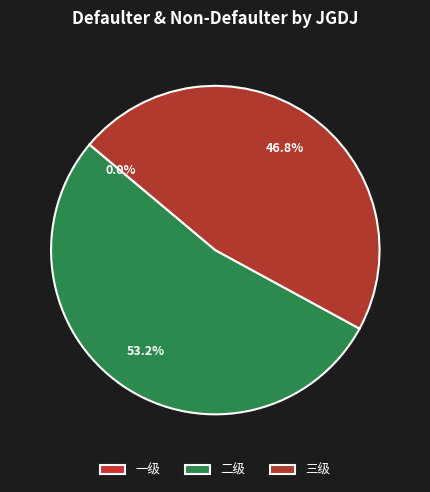

Between 一级 and 三级, which is larger?

三级